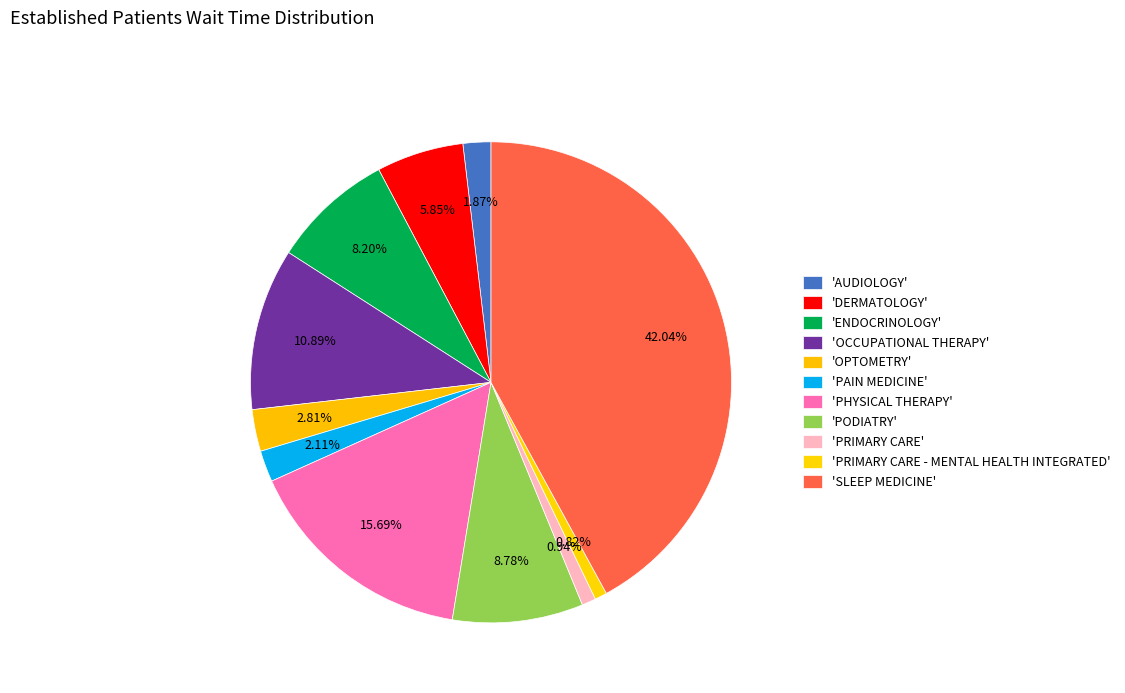

Count the number of slices in the pie.

11